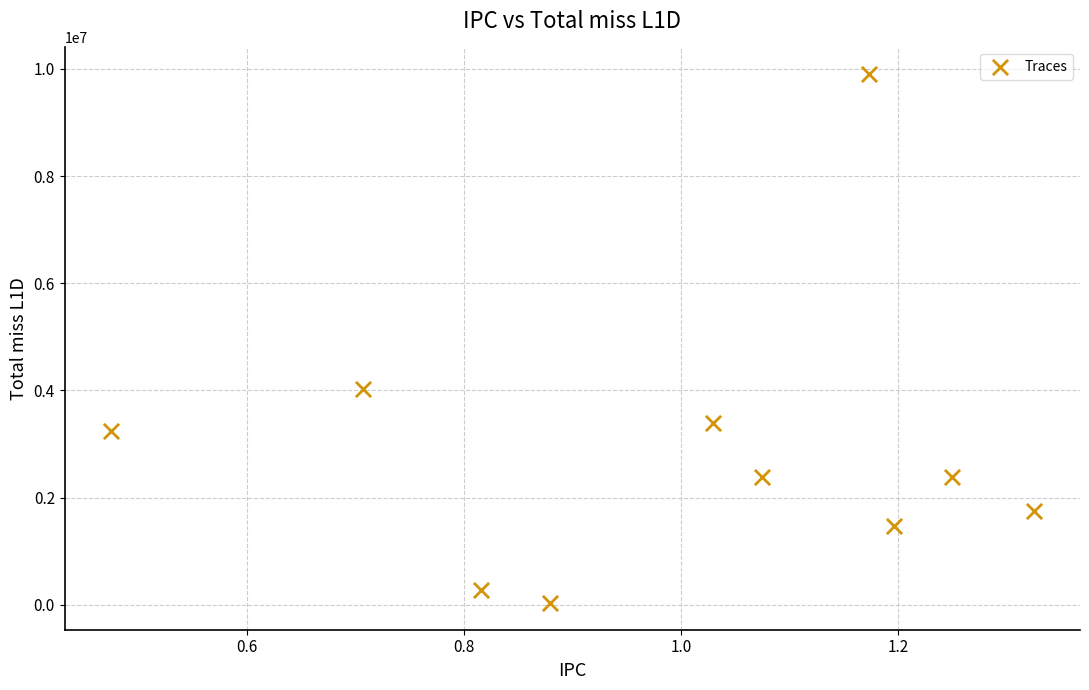

What Y value in the scatter plot is closest to 4966559?

4034337